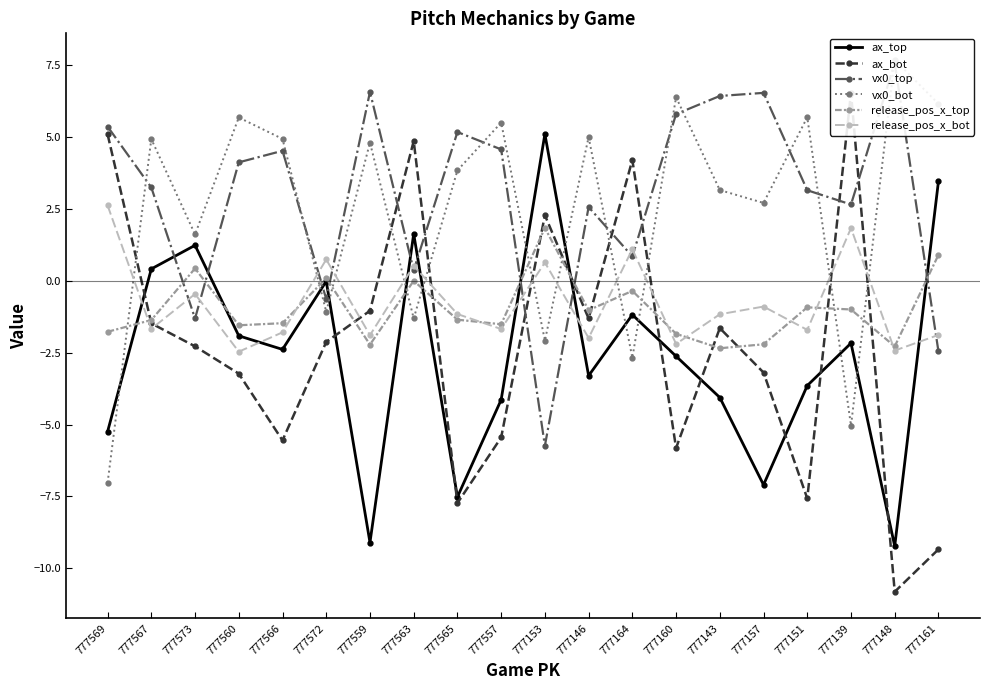

Which series has the largest range (max minus min)?

ax_bot